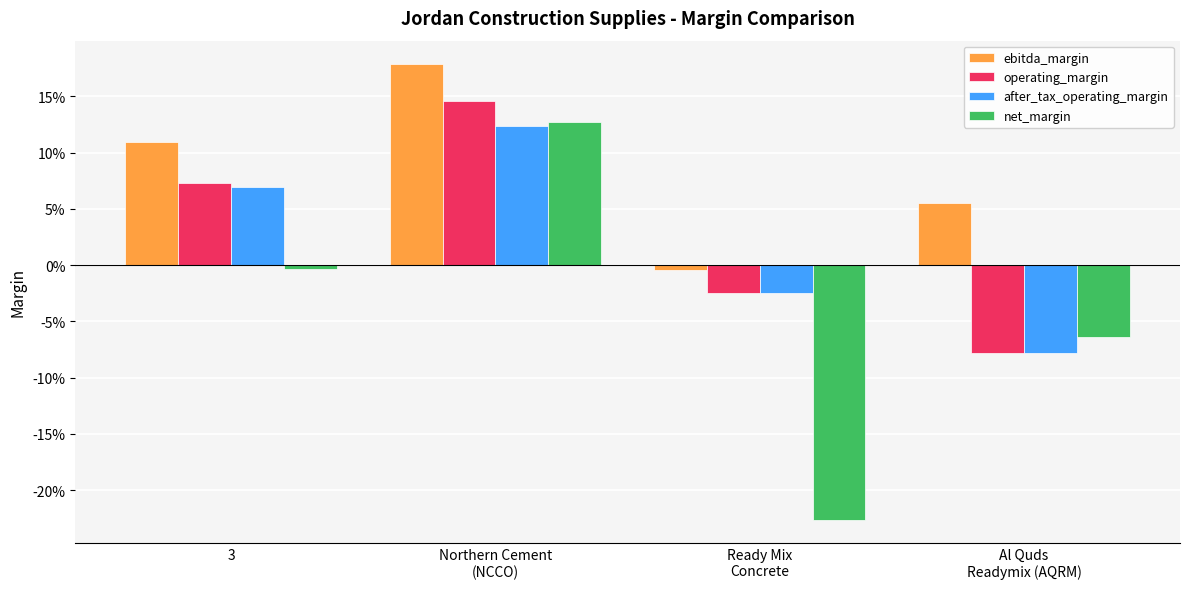

Does the chart contain any negative values?

Yes